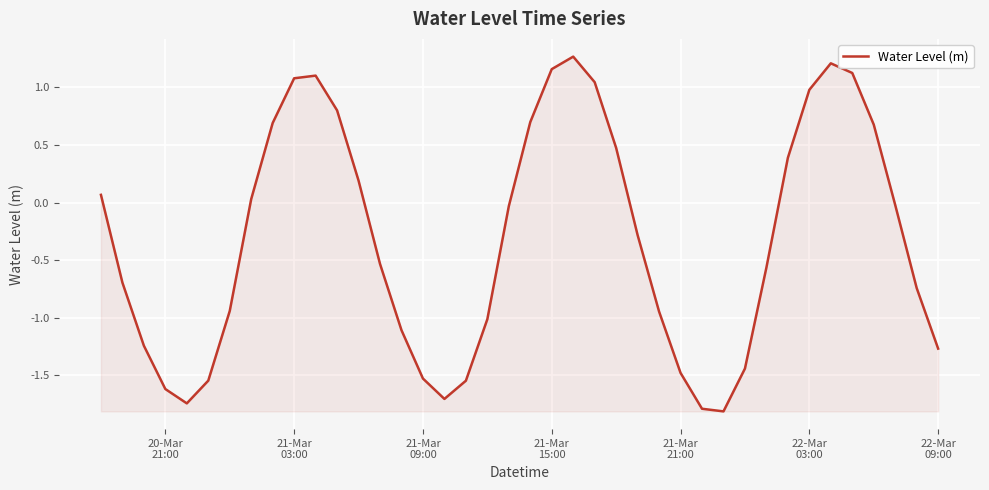

What is the difference between the maximum and minimum values?

3.1